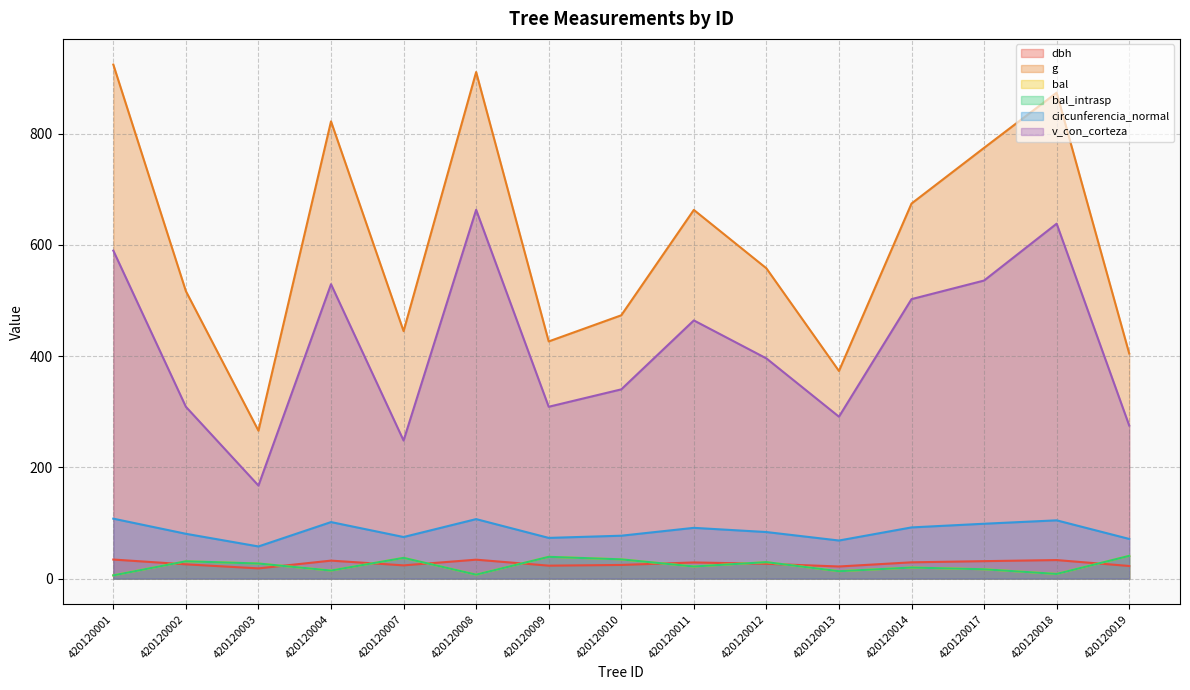

The circunferencia_normal series shows 77.1 at 420120010. True or false?

True